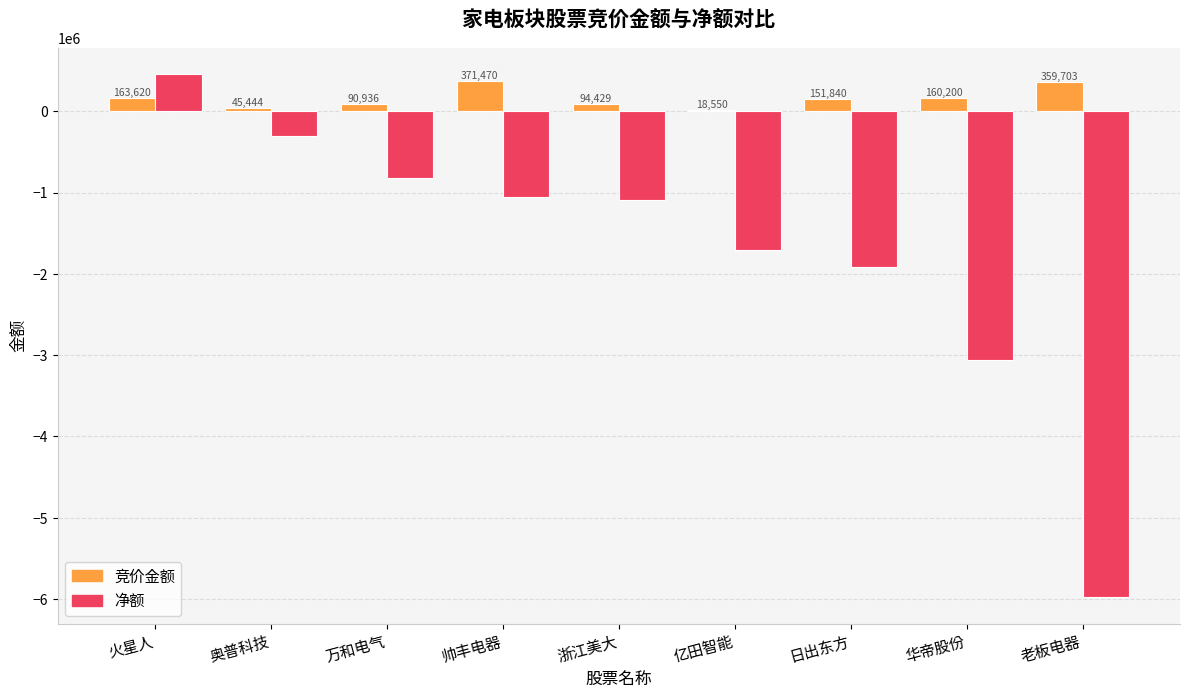

Are the bars horizontal?

No